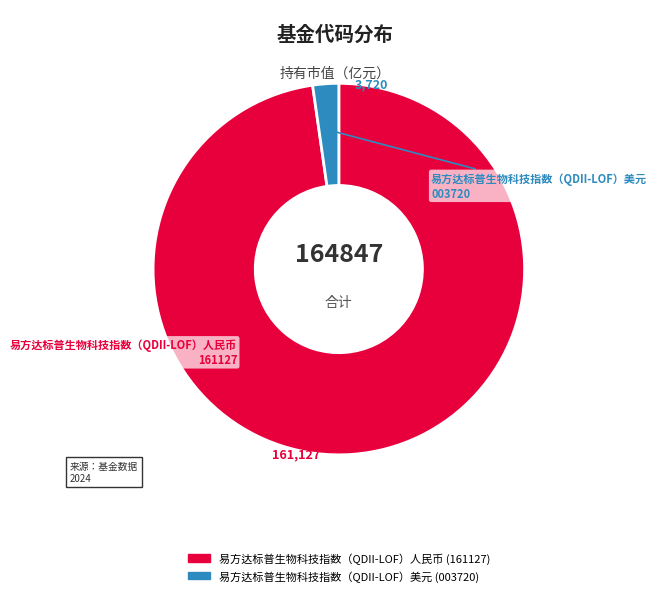

Does 易方达标普生物科技指数（QDII-LOF）美元 represent more than half of the total?

No